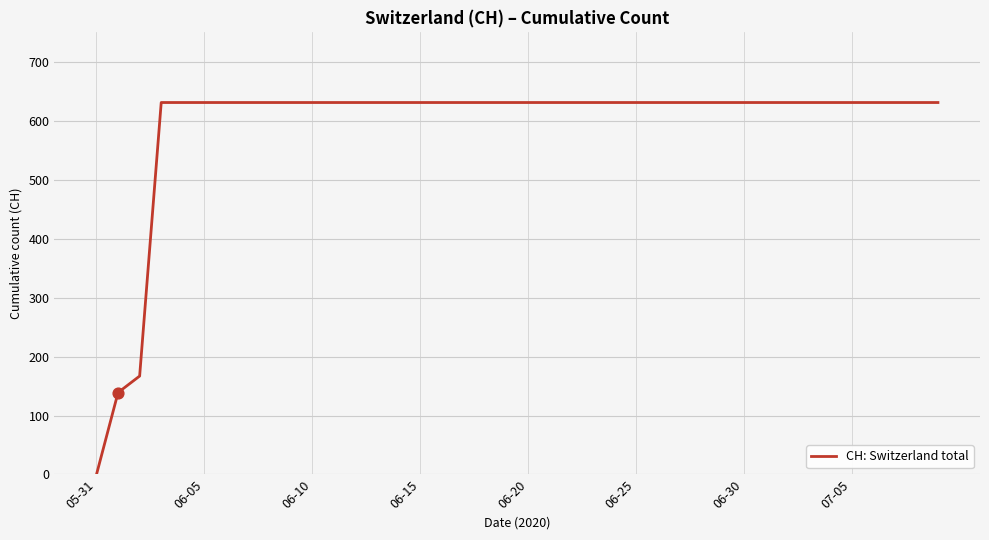

What is the maximum value shown in the chart?

631